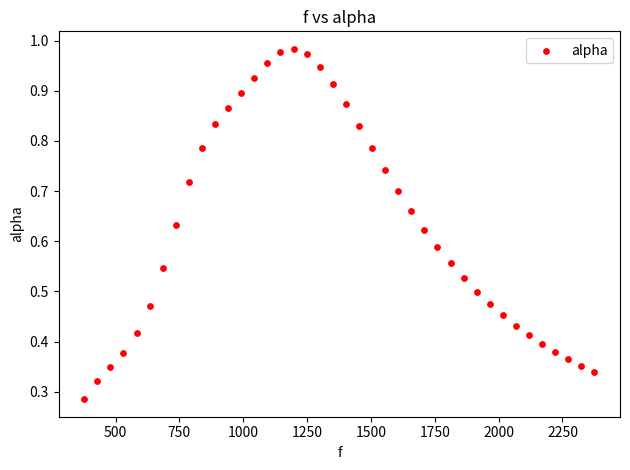

What is the range of X values (max minus min)?

1998.3